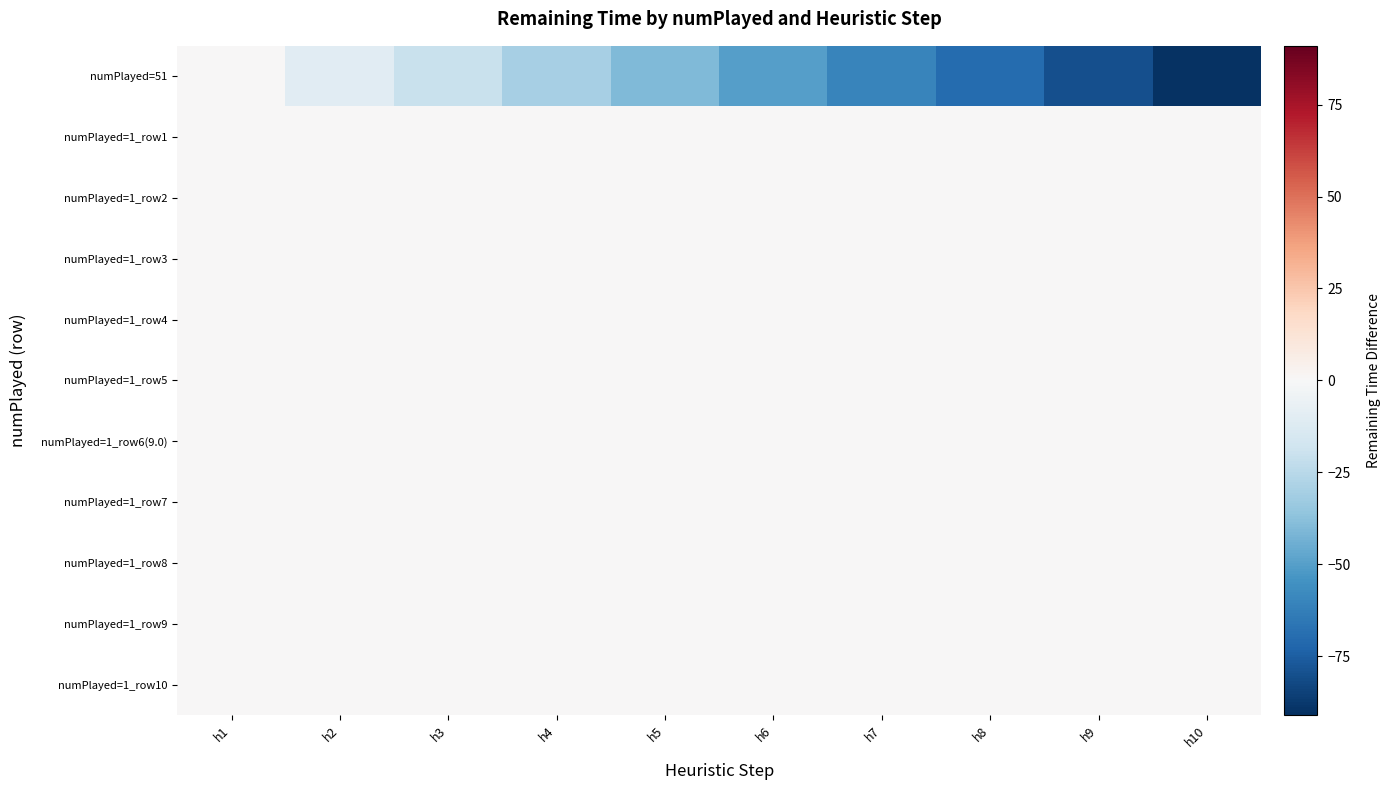

Which series has the widest spread of values?

numPlayed=51